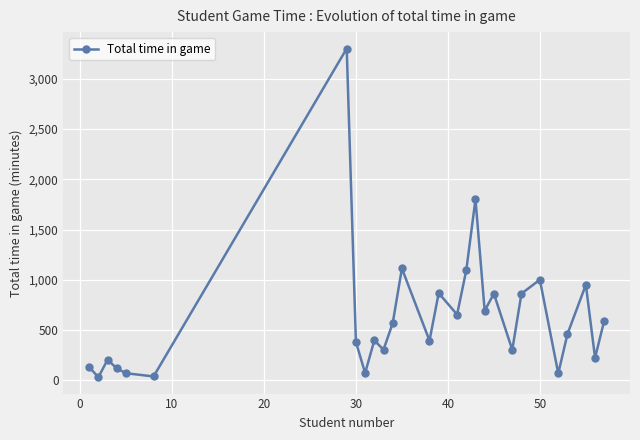

What is the sum of all values?

17584